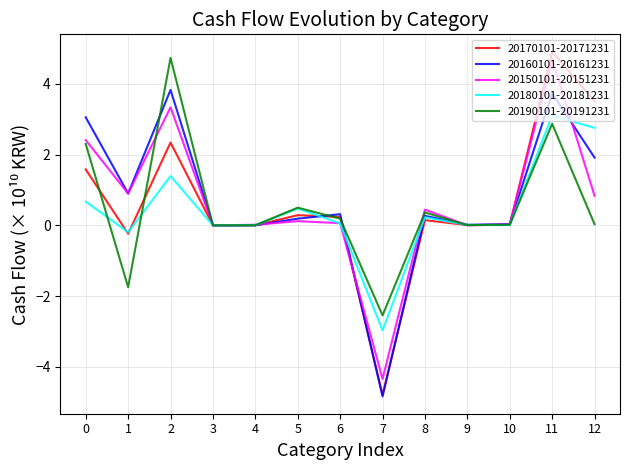

After their last crossing, which series has the higher values: 20160101-20161231 or 20190101-20191231?

20160101-20161231